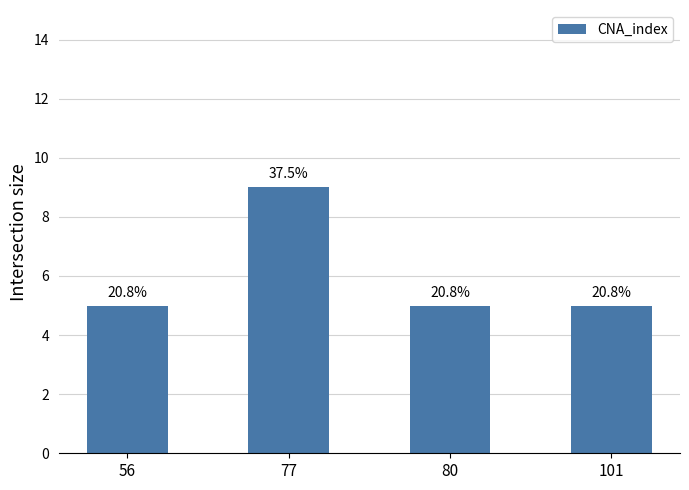

Does the chart contain any negative values?

No